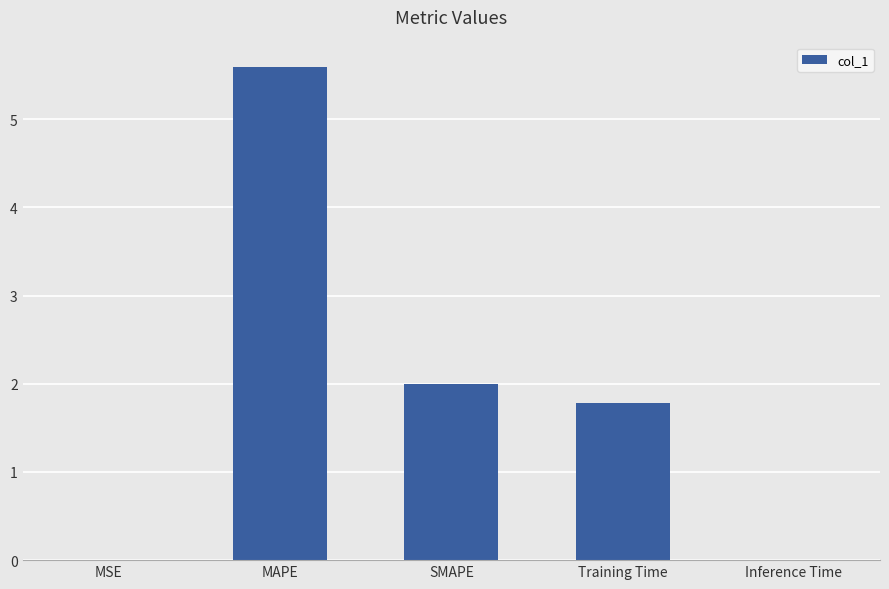

Is it true that the value at SMAPE is 3.5?

False